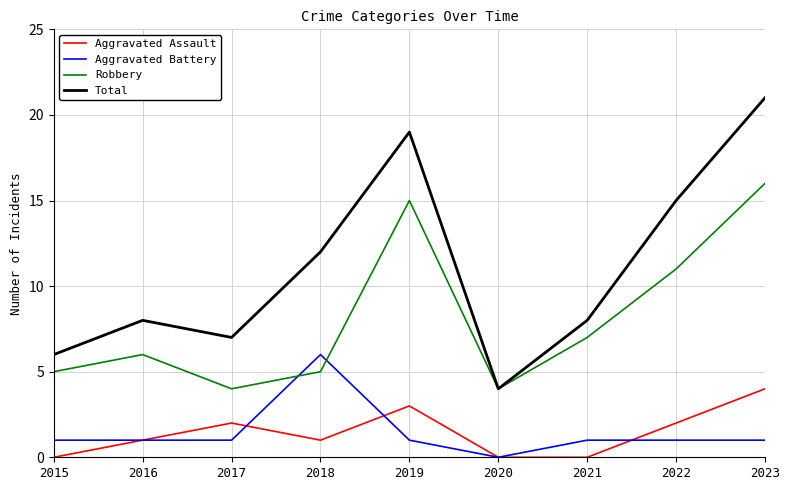

Which series has the largest total across all categories?

Total